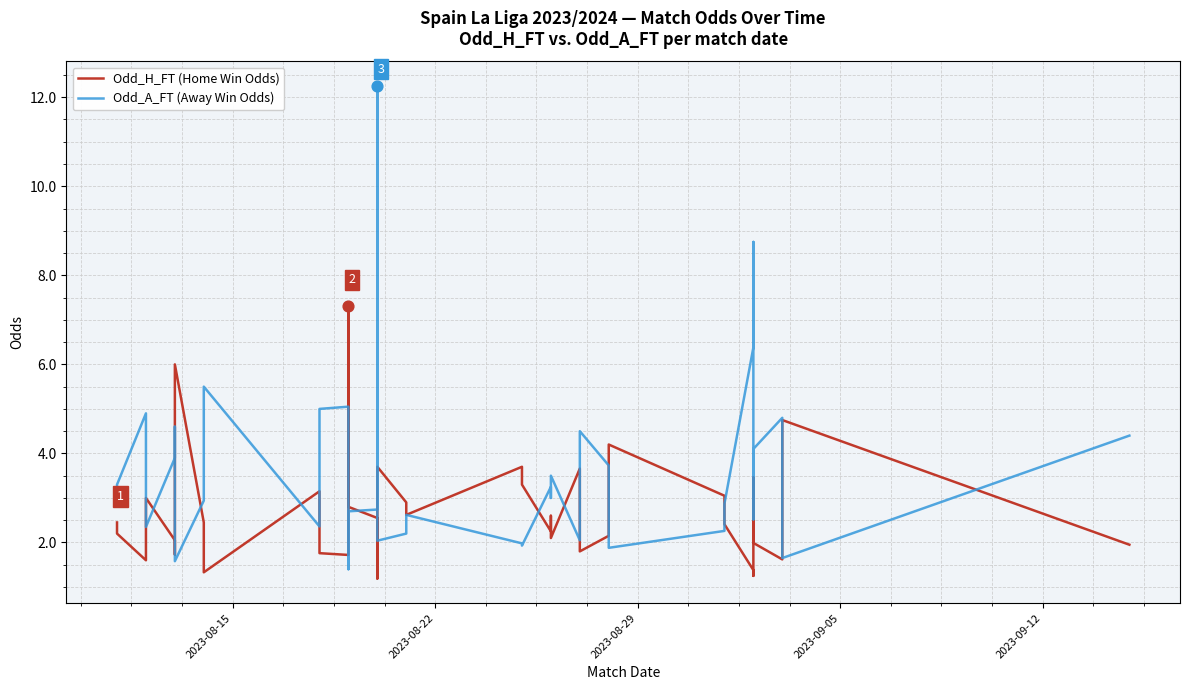

At how many categories does at least one series exceed 4?

16